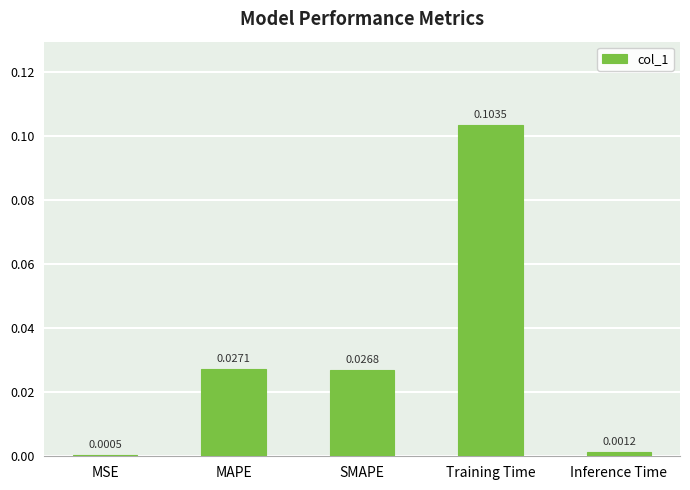

Which category has the lowest value across all series?

MSE